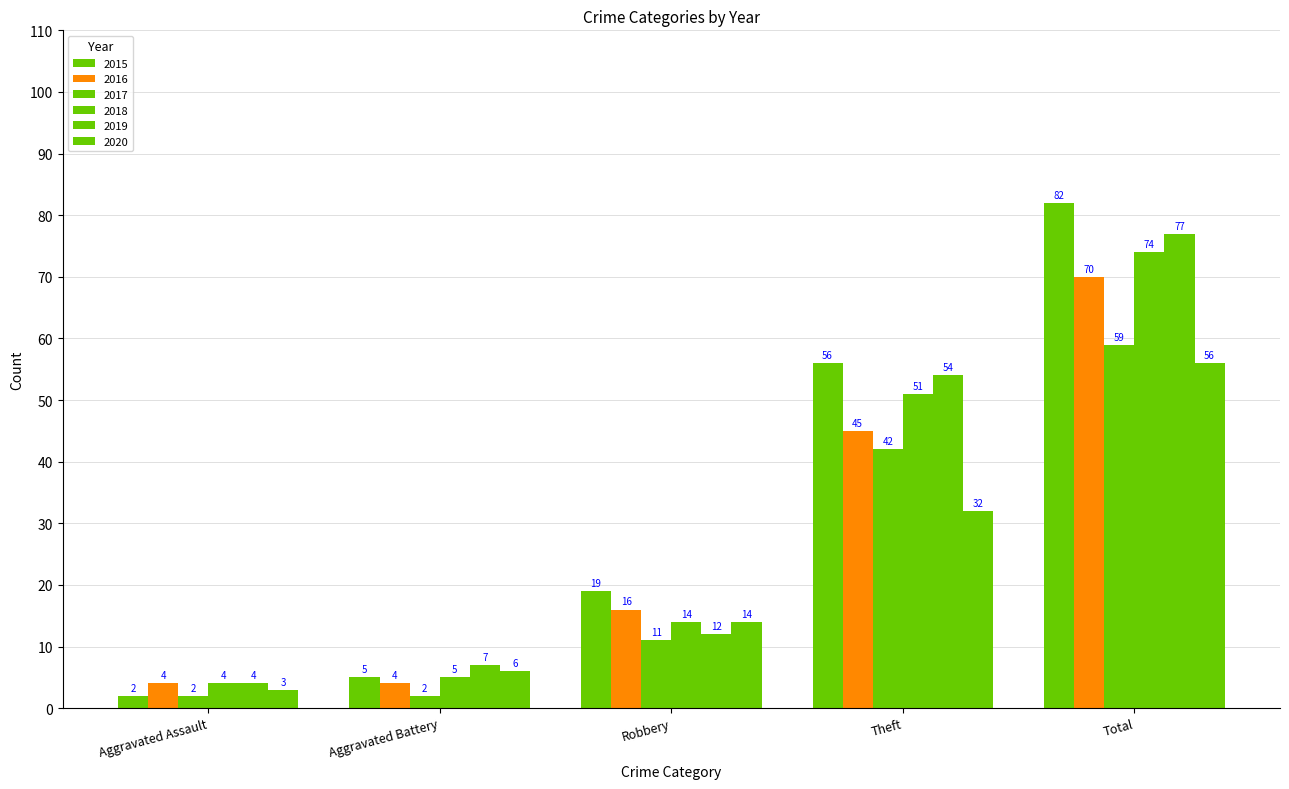

What is the maximum value for 2020?

56